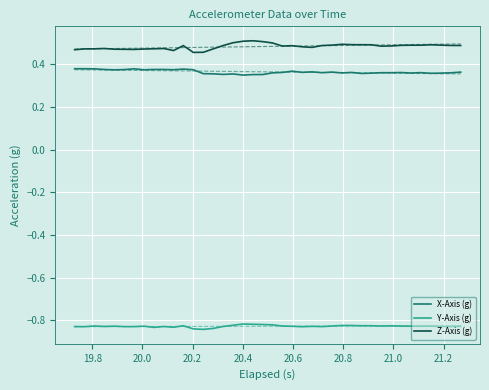

True or false: X-Axis (g) and Y-Axis (g) cross at least once.

False